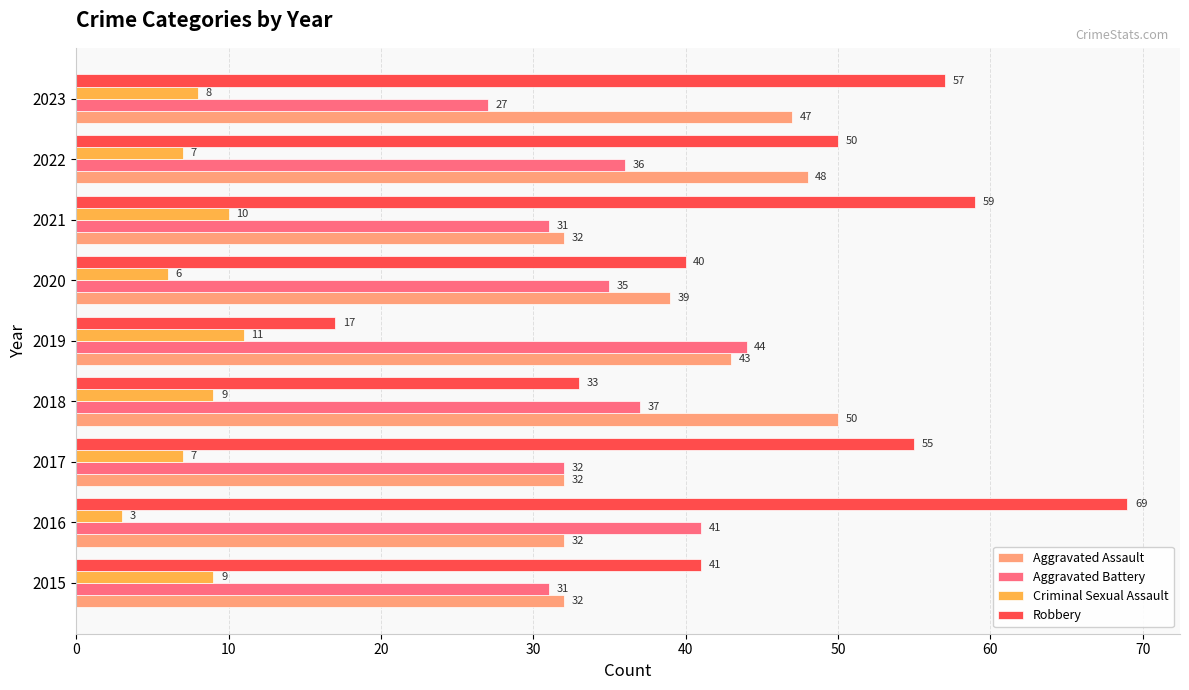

Which series has the largest range (max minus min)?

Robbery